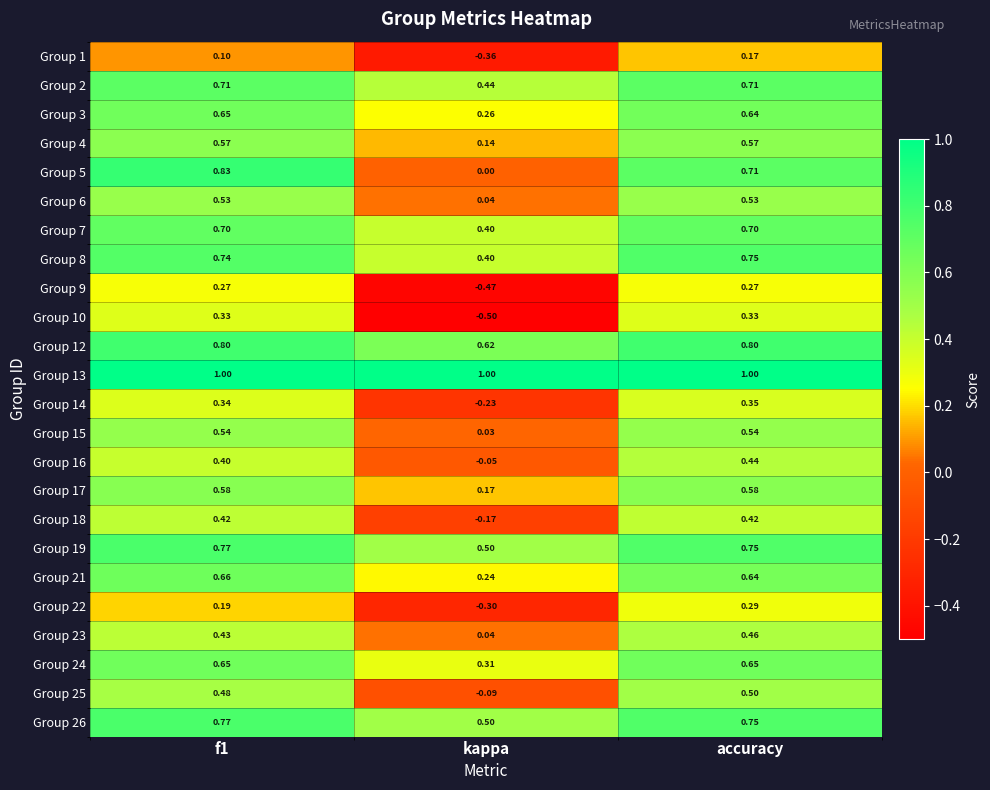

Is the value of Group 8 at accuracy greater than the value of Group 23 at kappa?

Yes